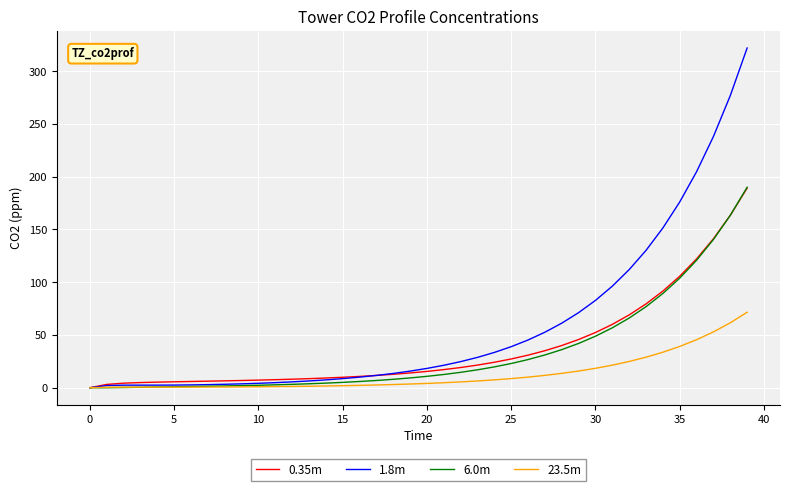

Which series has the largest range (max minus min)?

1.8m